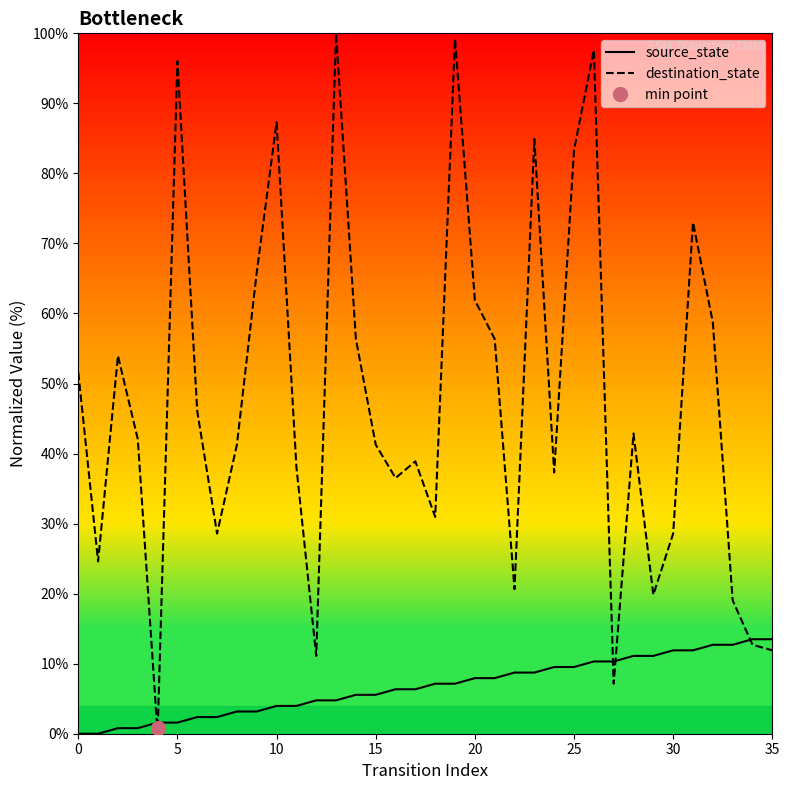

Reading left to right, what are all the values shown in this chart?

source_state: 0.0	0.0	0.8	0.8	1.6	1.6	2.4	2.4	3.2	3.2	4.0	4.0	4.8	4.8	5.6	5.6	6.3	6.3	7.1	7.1	7.9	7.9	8.7	8.7	9.5	9.5	10.3	10.3	11.1	11.1	11.9	11.9	12.7	12.7	13.5	13.5
destination_state: 51.6	24.6	54.0	42.1	0.0	96.0	46.0	28.6	41.3	65.9	87.3	38.1	11.1	100.0	56.3	41.3	36.5	38.9	31.0	99.2	61.9	56.3	20.6	84.9	37.3	83.3	97.6	7.1	42.9	19.8	28.6	73.0	58.7	19.0	12.7	11.9